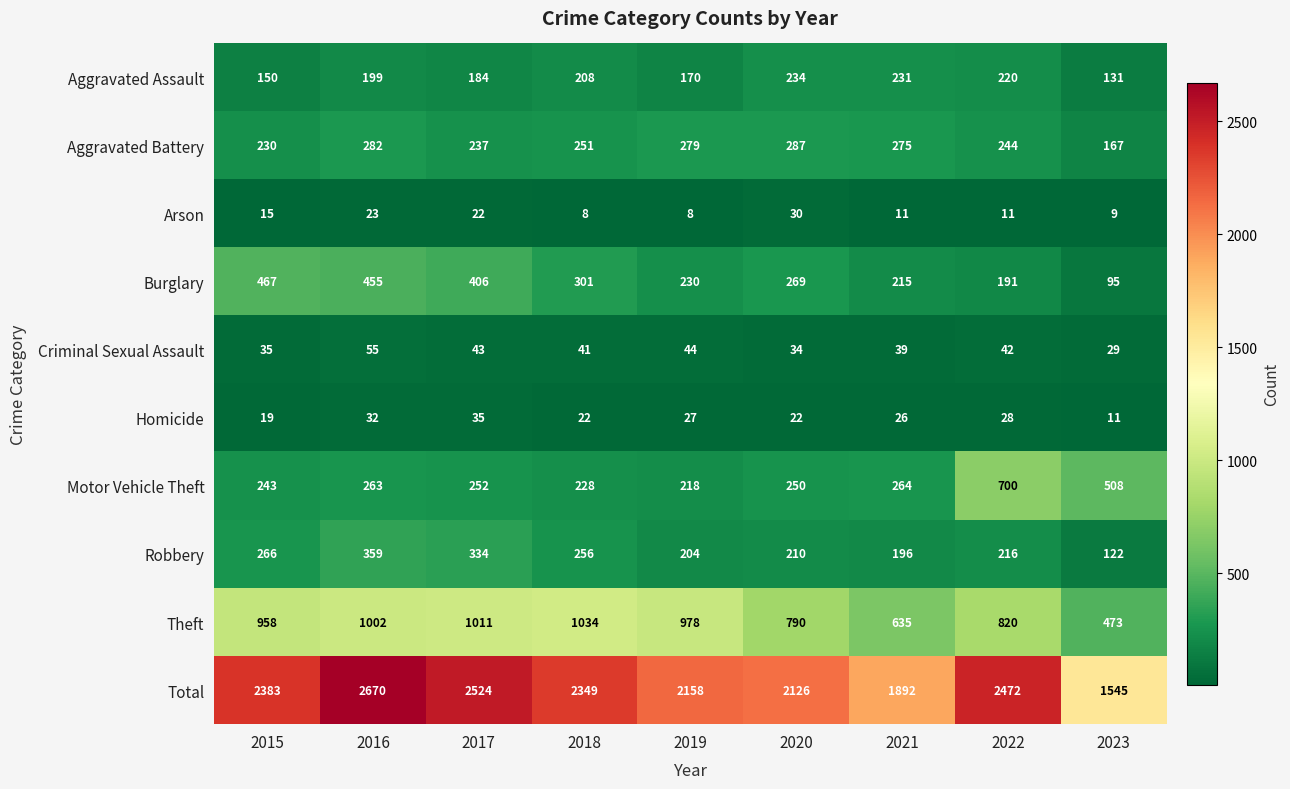

At how many categories does at least one series exceed 466?

9